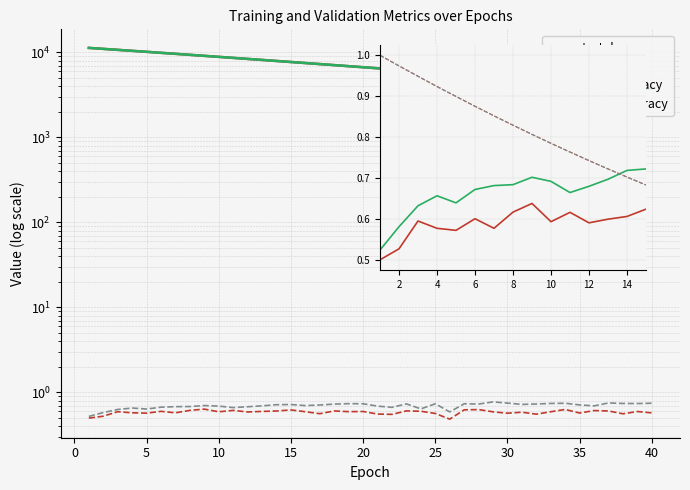

How many distinct data groups are displayed?

4